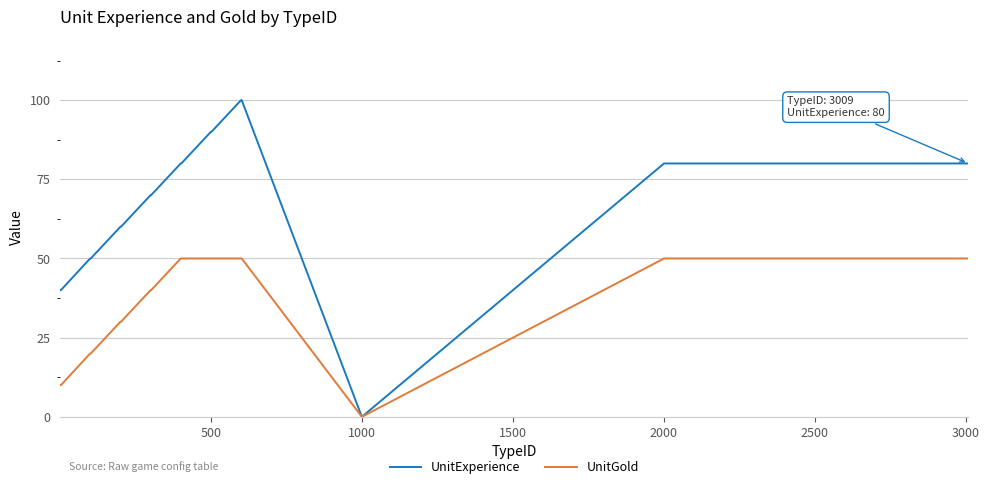

Which series has the widest spread of values?

UnitExperience